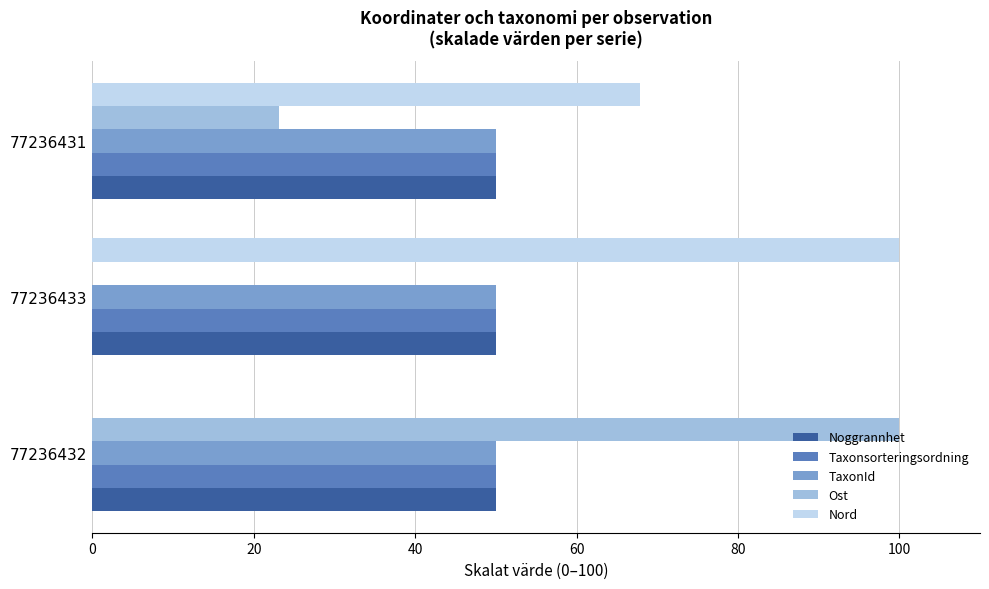

Is it true that Nord equals 28.7 at 77236433?

False